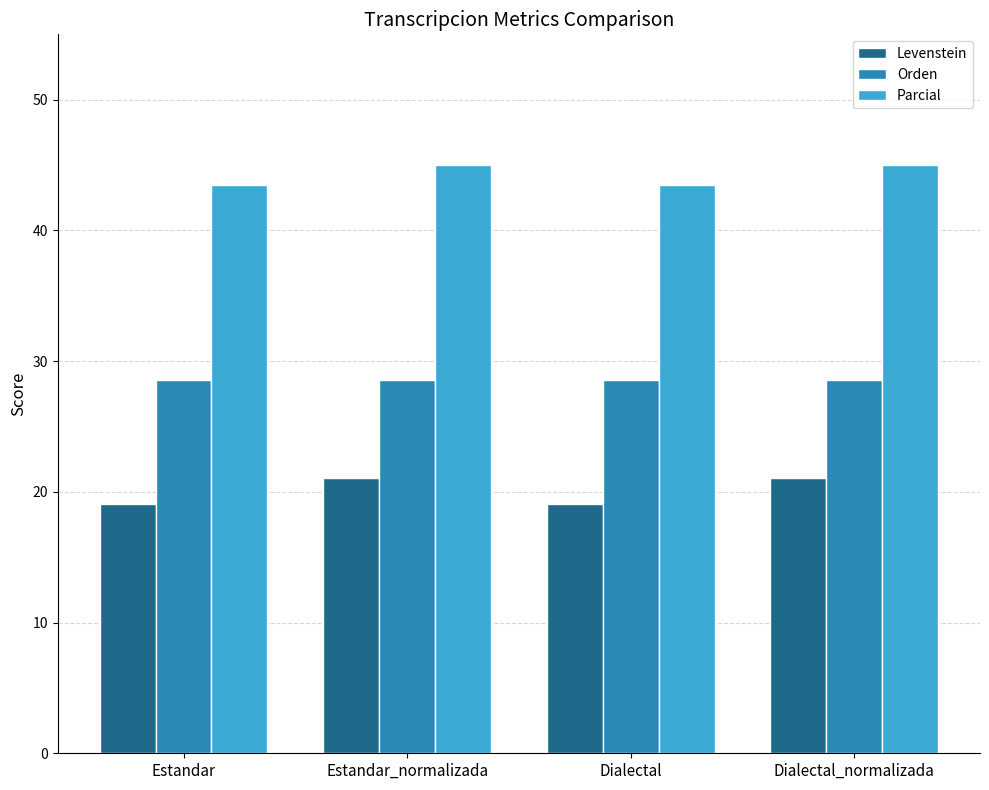

What is the difference between the highest and lowest values at Dialectal?

24.4